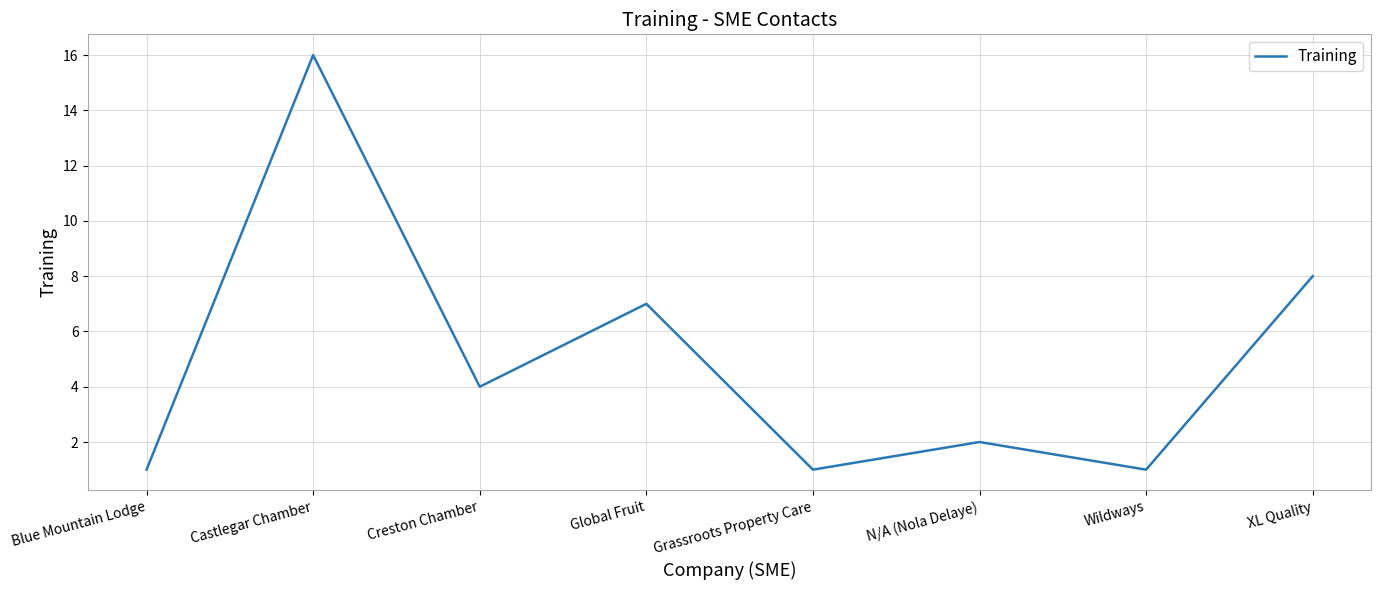

What is the sum of the values at N/A (Nola Delaye) and Creston Chamber?

6